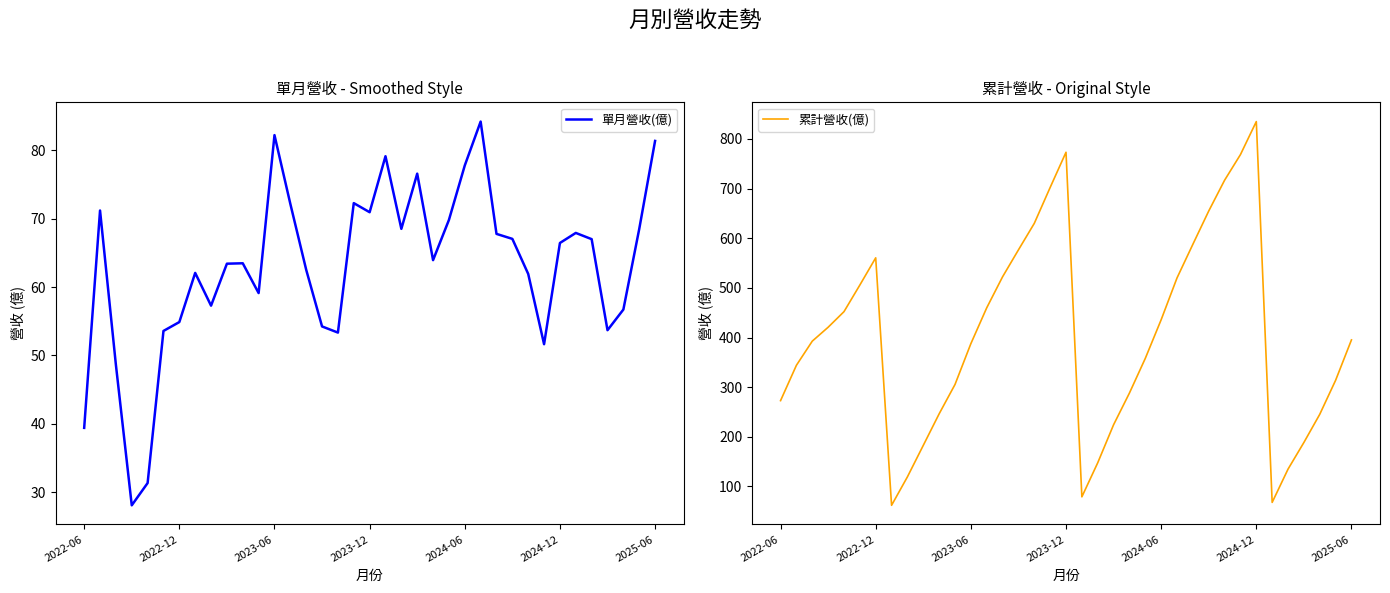

What is the value of the 累計營收(億) point at the 7th from the left?

560.5